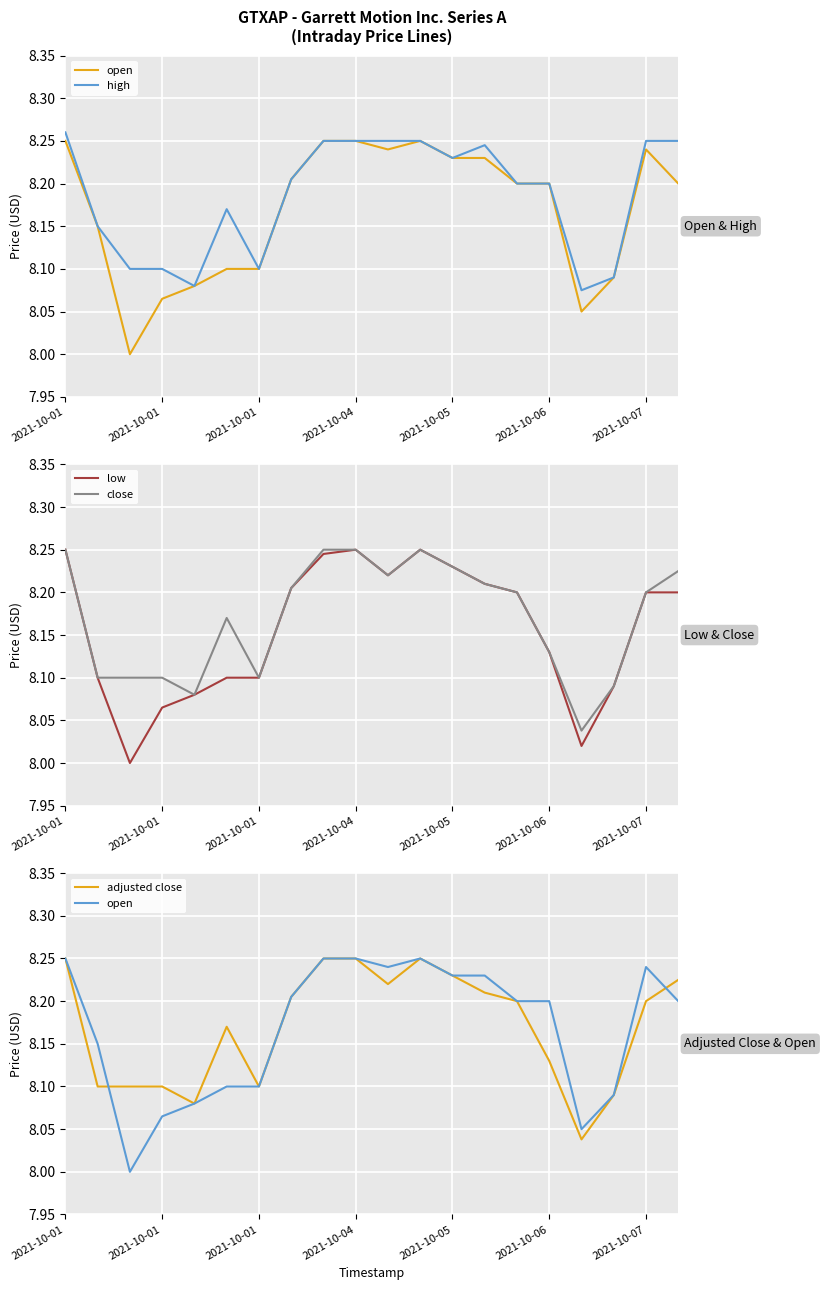

Which has a higher value, 19 or 7?

7